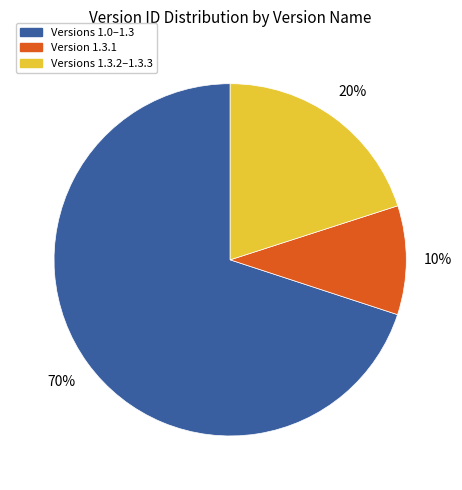

Is there any slice that represents more than half of the pie?

Yes